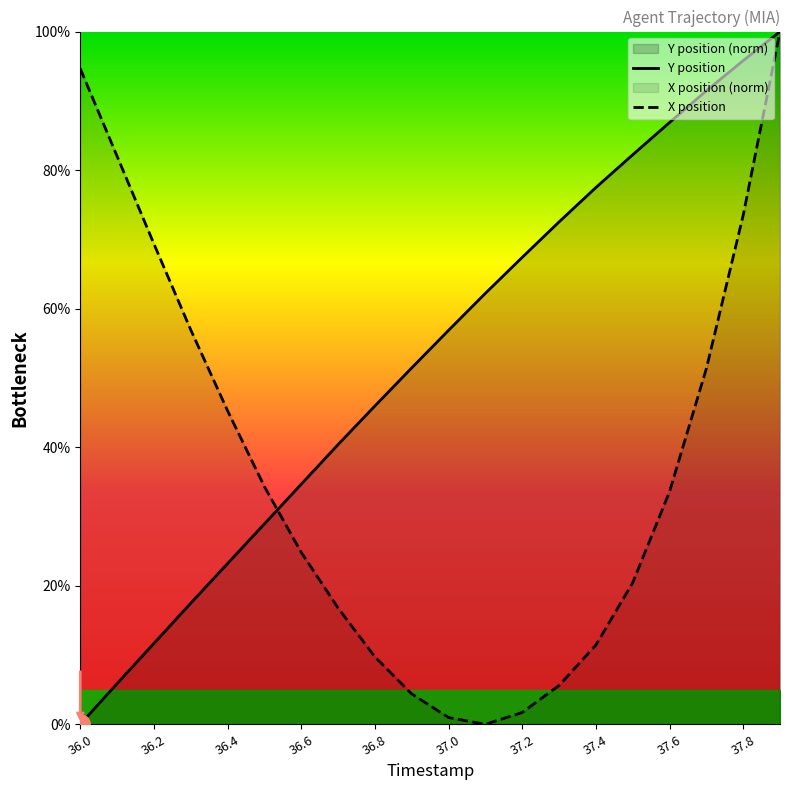

What is the highest value of the X position series?

100.0